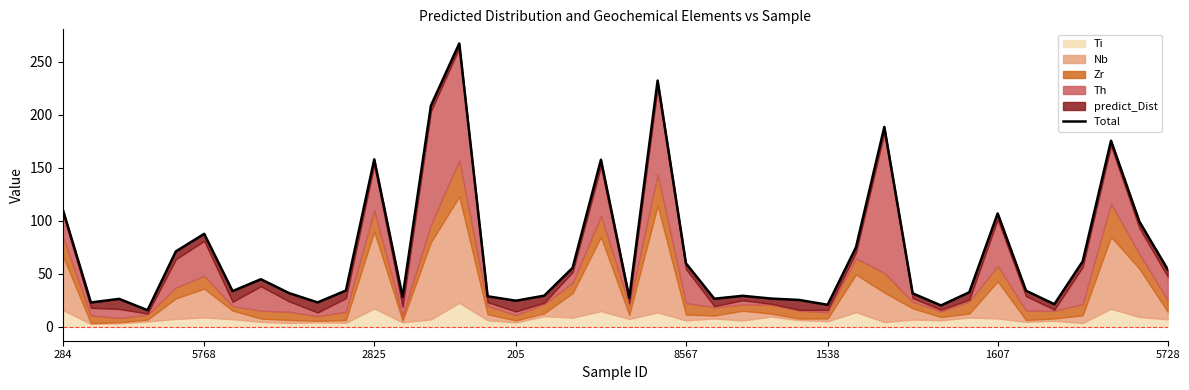

How many values are below 33?

19